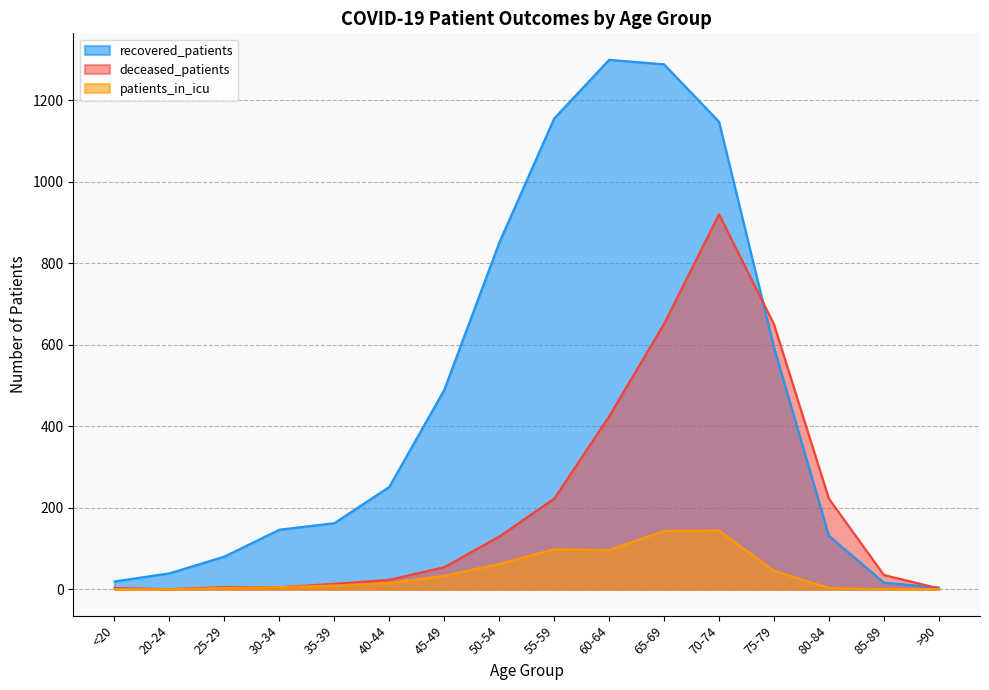

True or false: patients_in_icu has a value of 218 at 70-74.

False